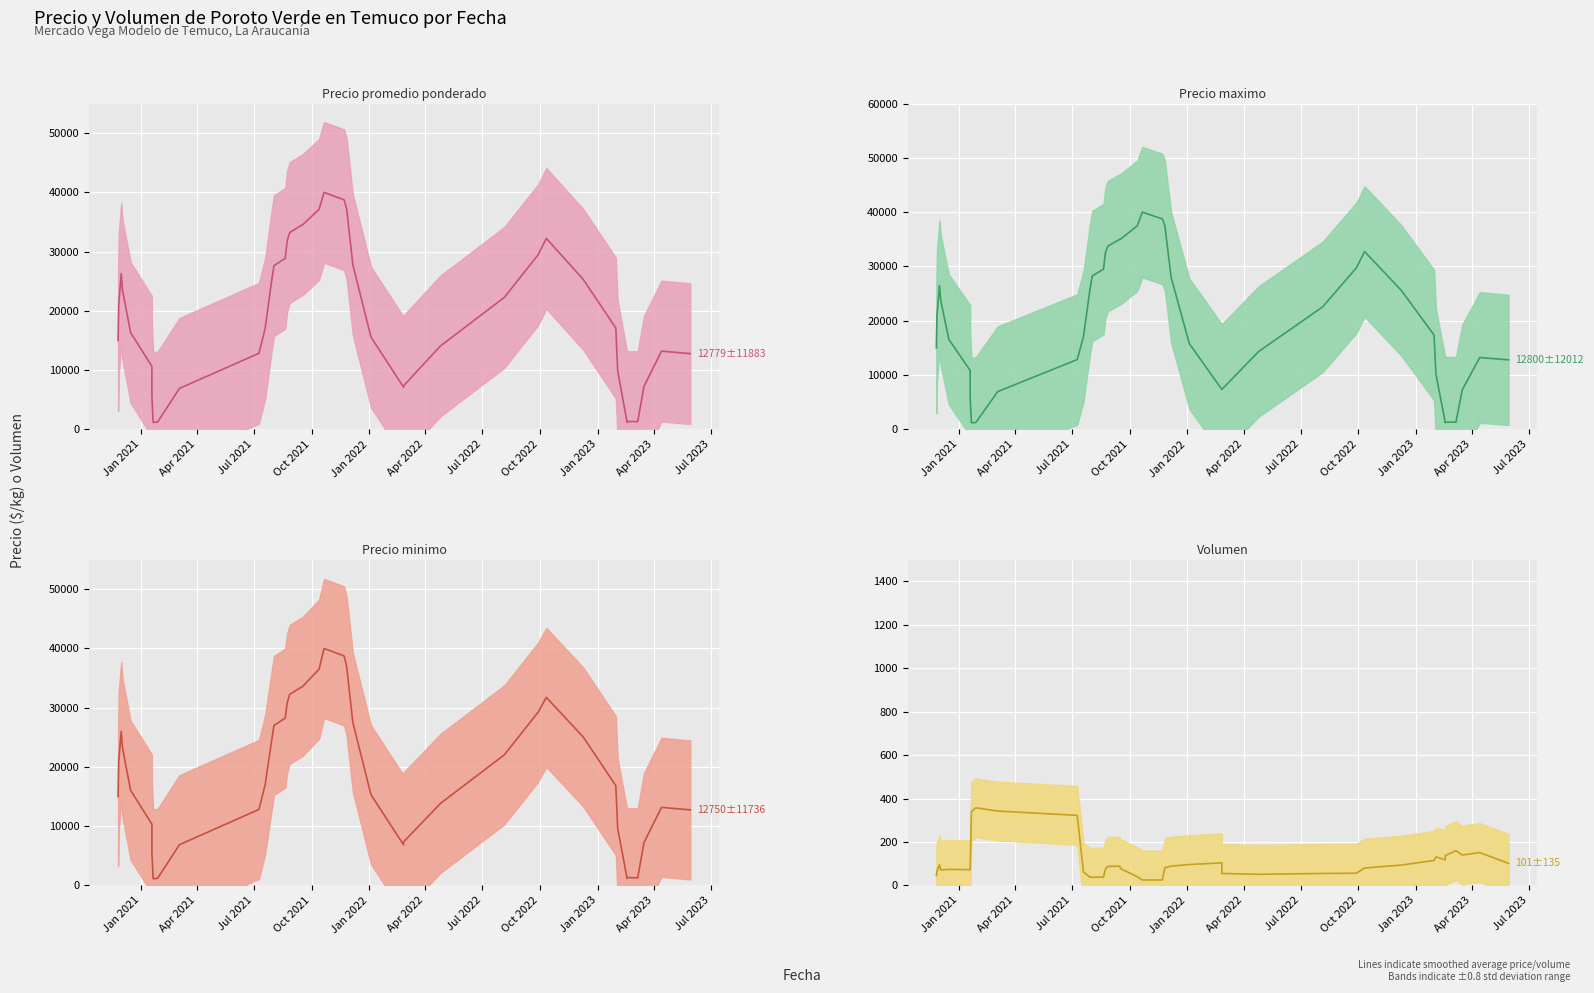

Is the value of Precio promedio ponderado at 27 greater than the value of Precio minimo at Apr 2023?

Yes